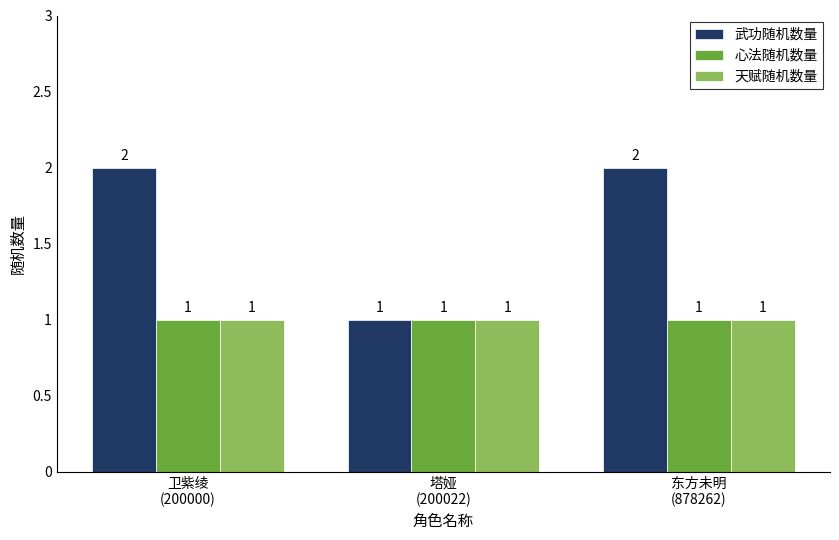

Reading left to right, list all the values displayed in this chart.

武功随机数量: 卫紫绫
(200000)=2	塔娅
(200022)=1	东方未明
(878262)=2
心法随机数量: 卫紫绫
(200000)=1	塔娅
(200022)=1	东方未明
(878262)=1
天赋随机数量: 卫紫绫
(200000)=1	塔娅
(200022)=1	东方未明
(878262)=1